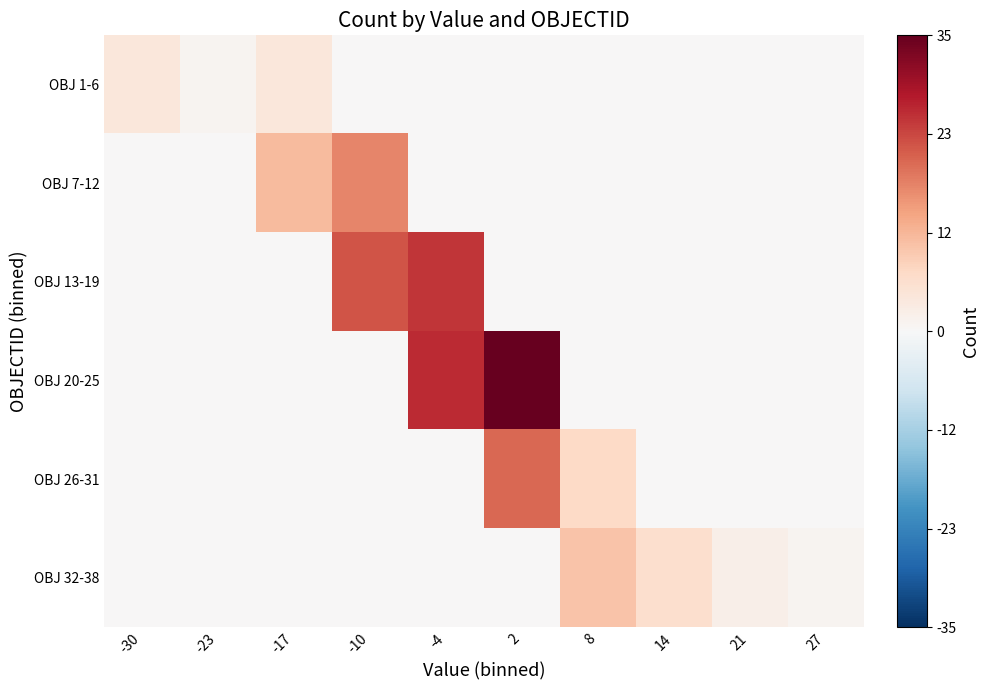

Between -30 and -10, which is larger?

-30